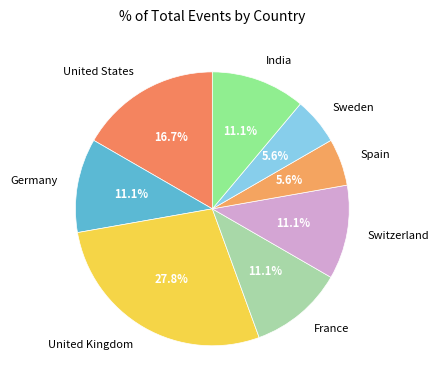

How many slices are in this pie chart?

8